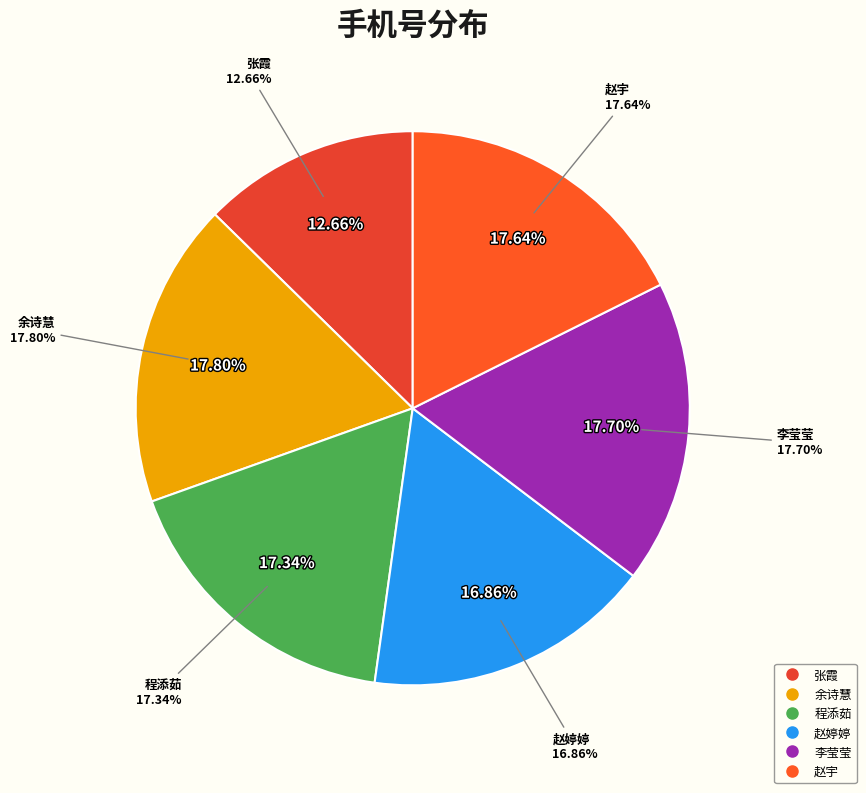

Which category has the smallest portion of the pie?

张霞